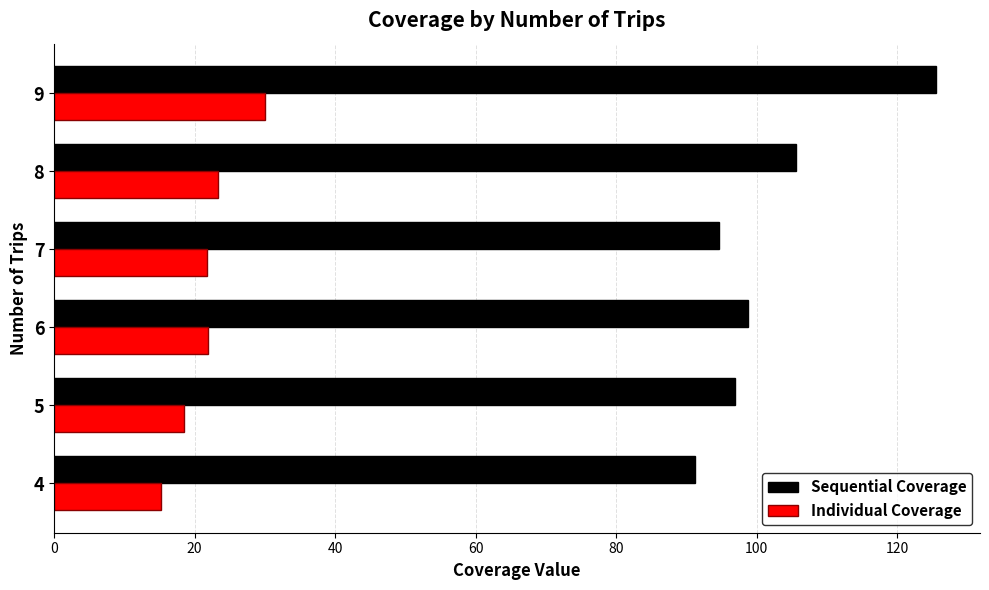

The value of Sequential Coverage at 4 is 91.2. True or false?

True